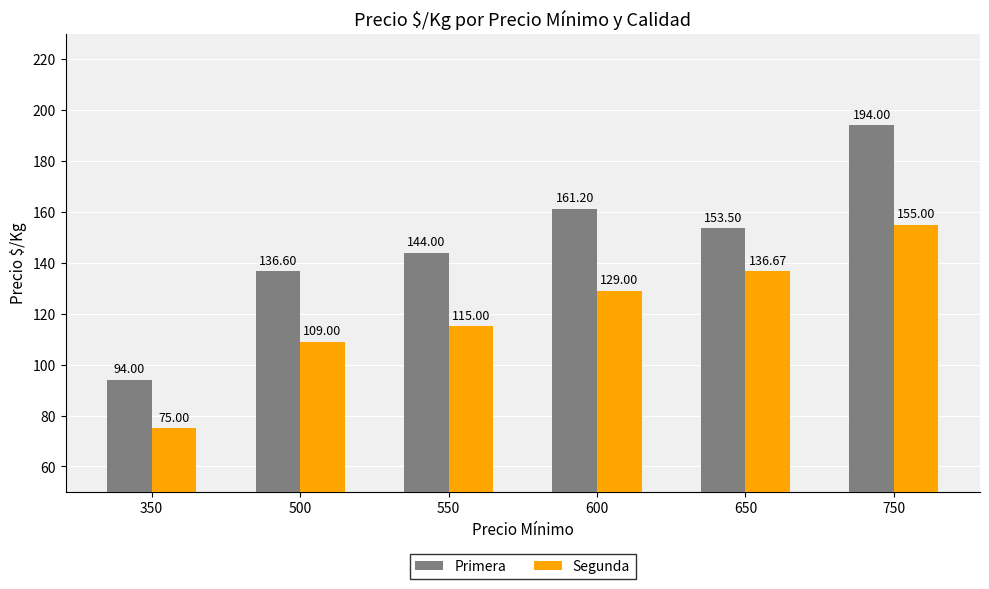

The value of Segunda at 600 is 203.3. True or false?

False